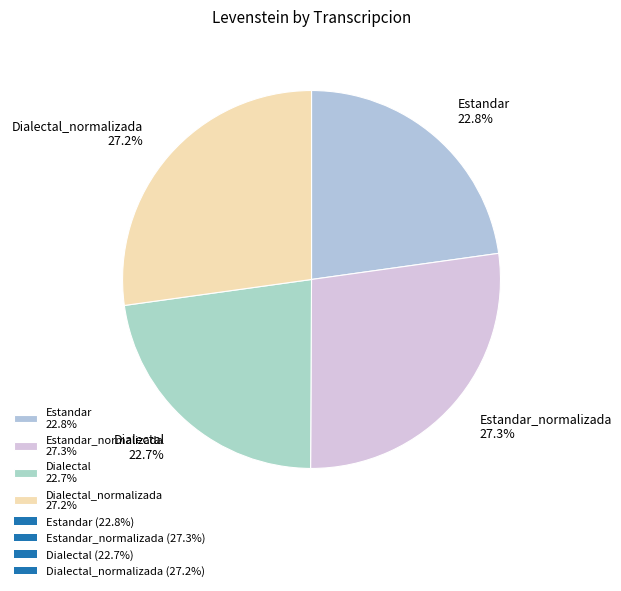

What is the ratio of the value at Estandar_normalizada 27.3% to the value at Dialectal 22.7%?

1.2